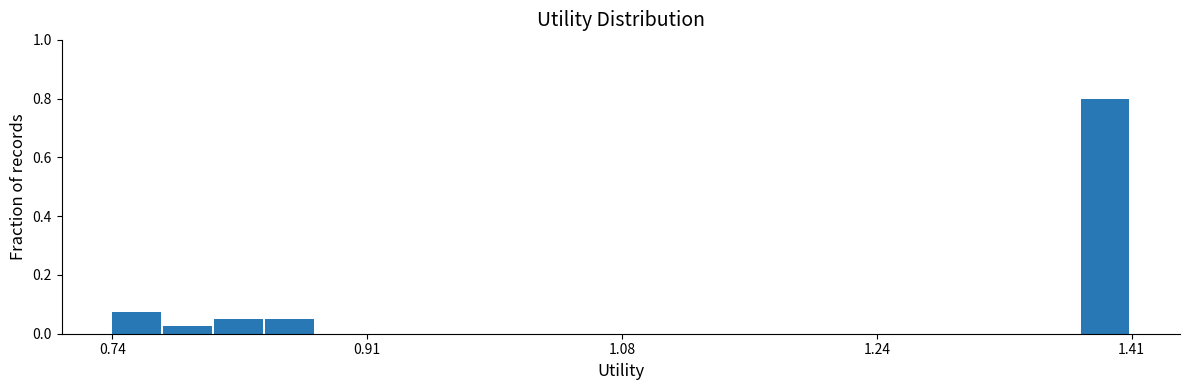

Read against the x-axis, roughly where is the centre of the tallest bar?

1.40